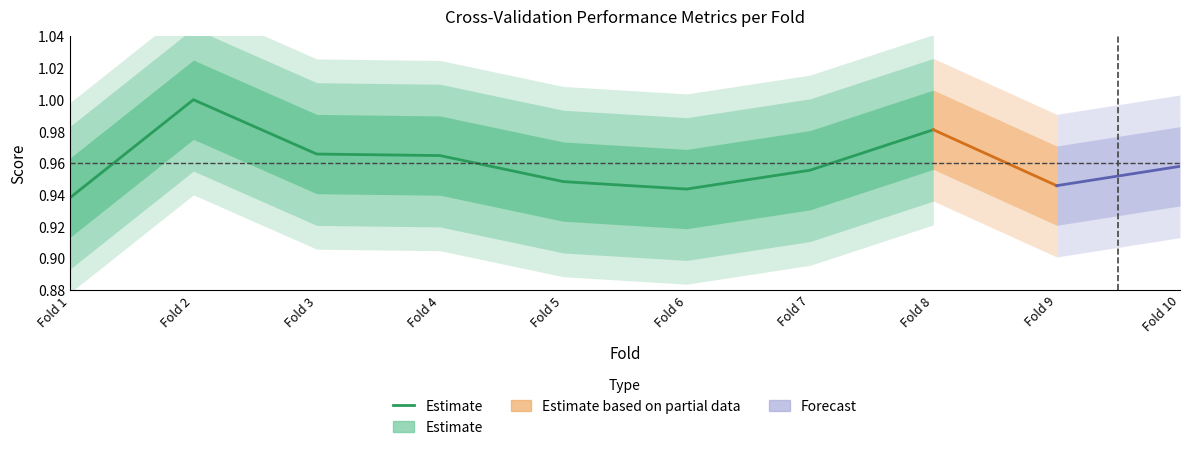

The chart shows a value of 0.9 at Fold 6. True or false?

True